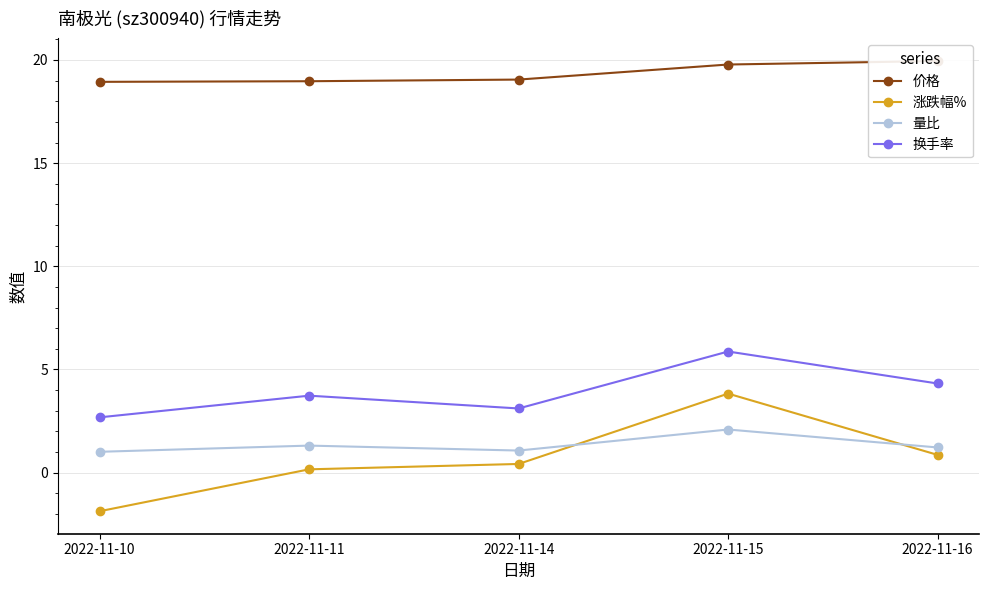

At which category does the chart reach its minimum across all series?

2022-11-10